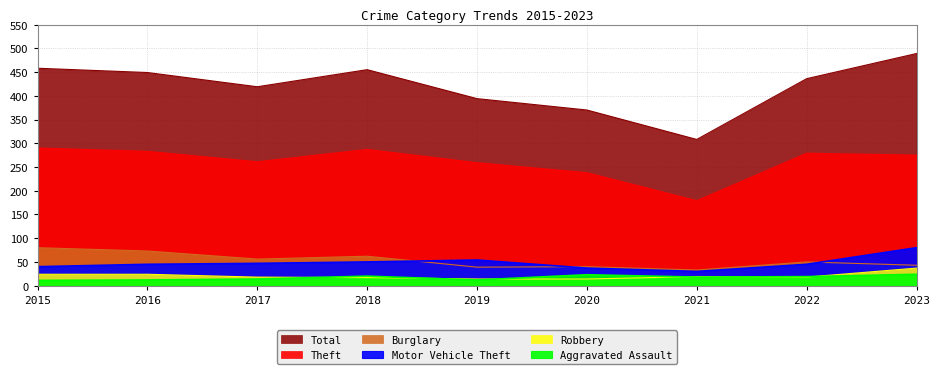

What is the spread (max minus min) of values at 2016?

437